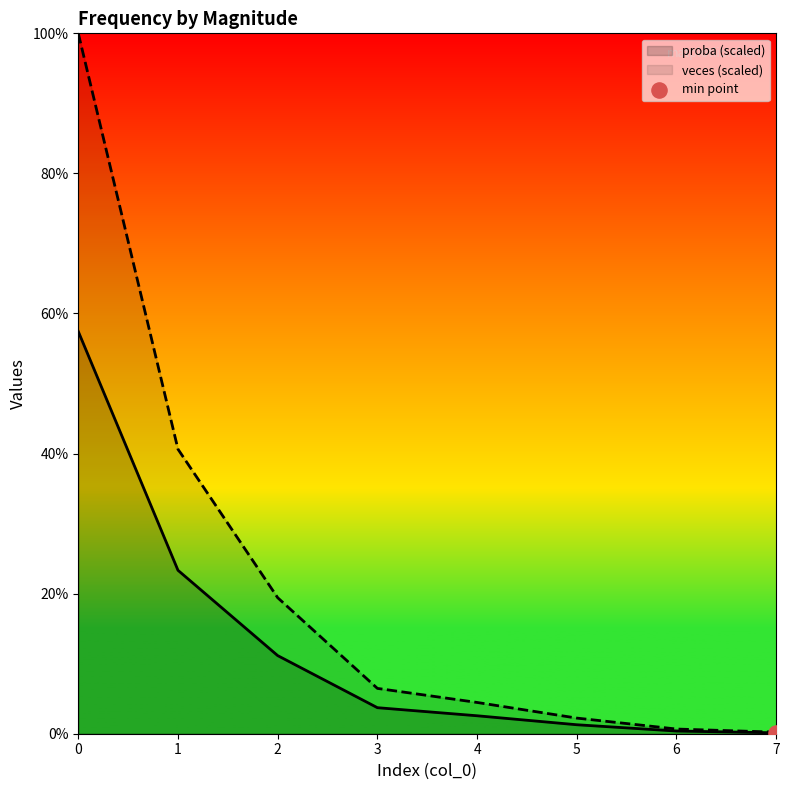

What are all the series names shown in the legend?

veces, proba